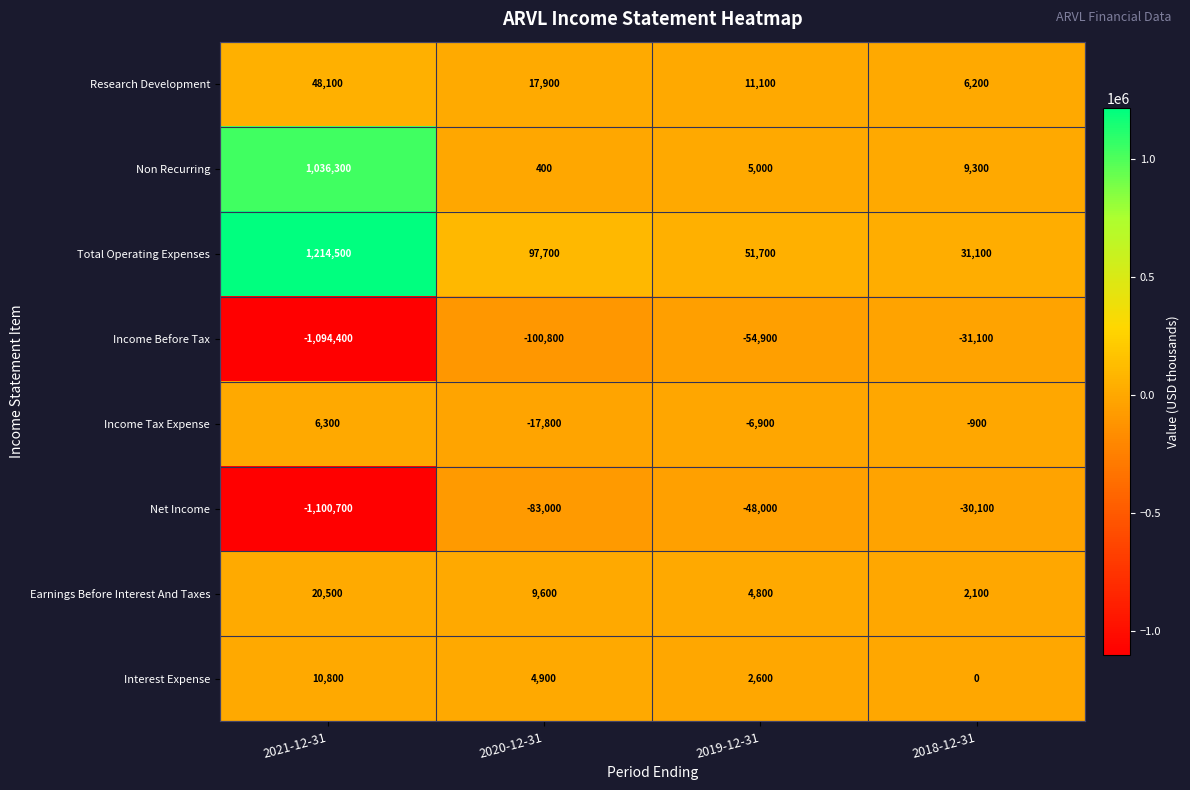

The Income Before Tax series shows -1094400 at 2021-12-31. True or false?

True